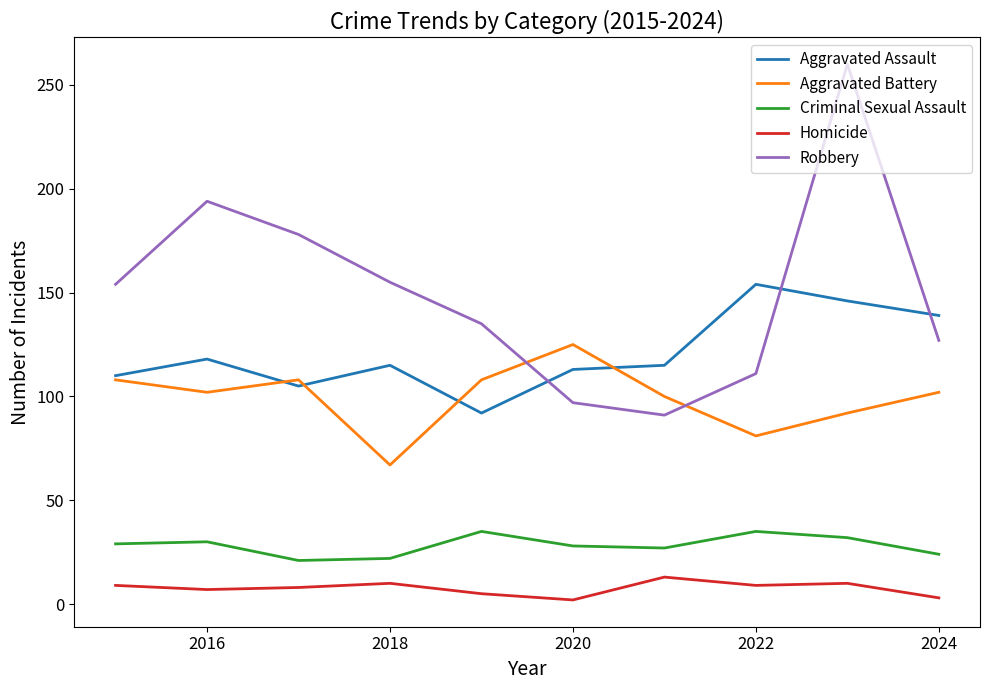

Which series has the largest total across all categories?

Robbery